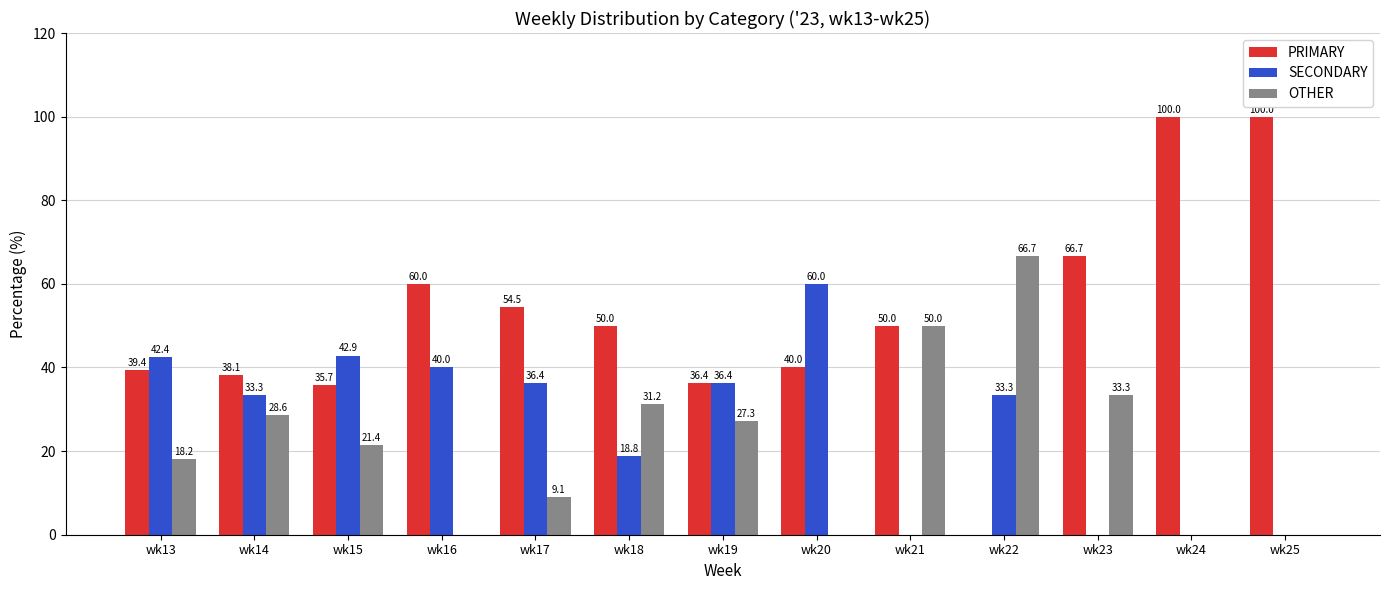

How many values in SECONDARY are above zero?

9